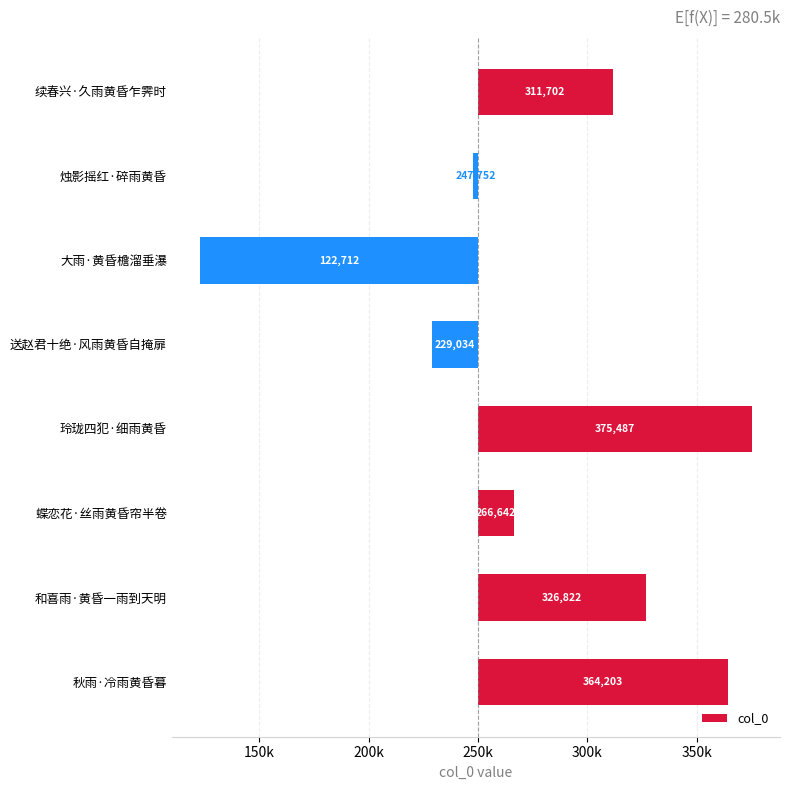

How many positive values are there?

5